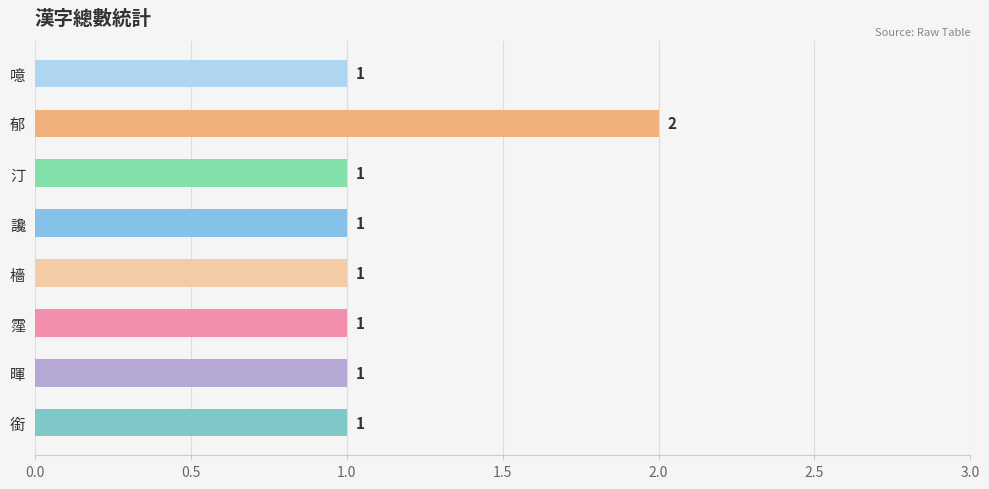

How many values are between 1 and 2?

8